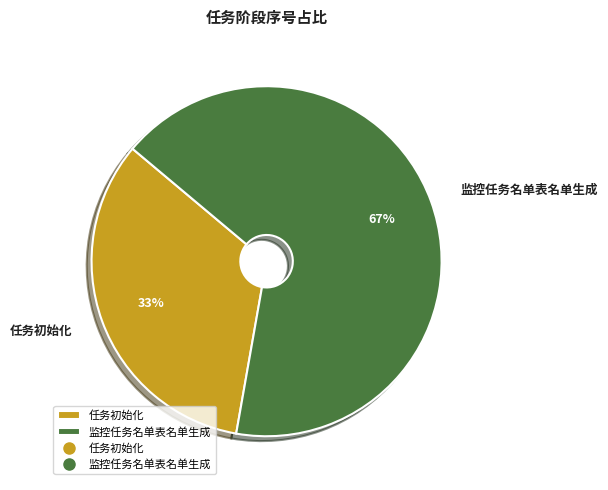

Is there any slice that represents more than half of the pie?

Yes